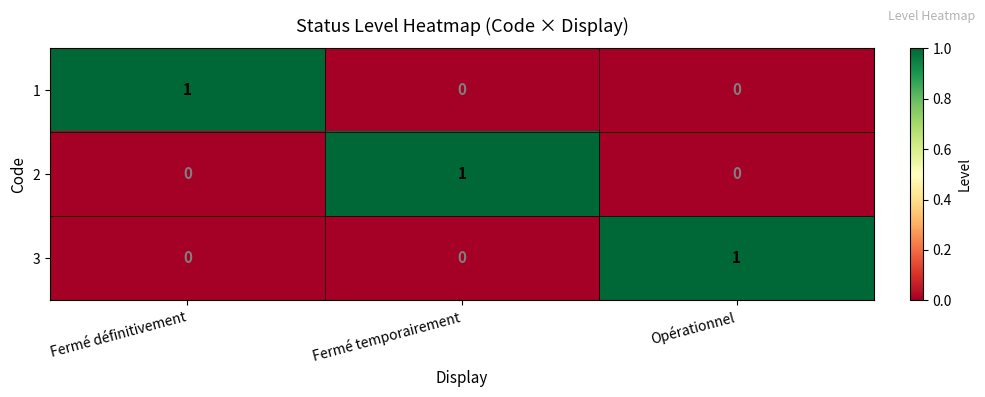

How many 3 values are between 0 and 1?

3